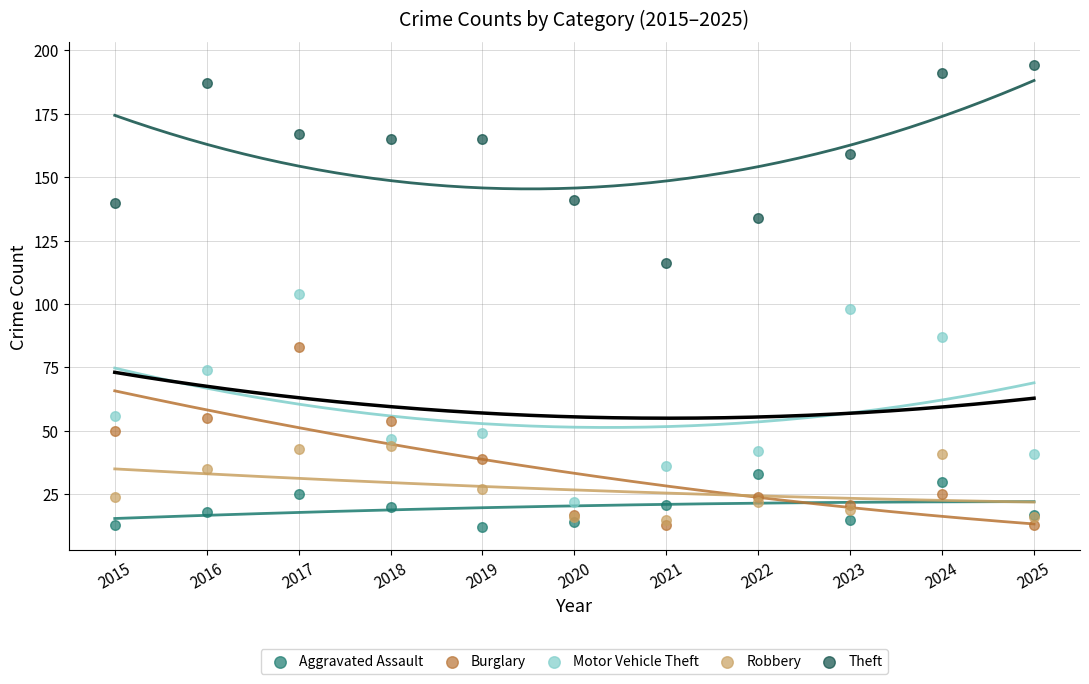

In the Theft series, what Y value is closest to 155?

159